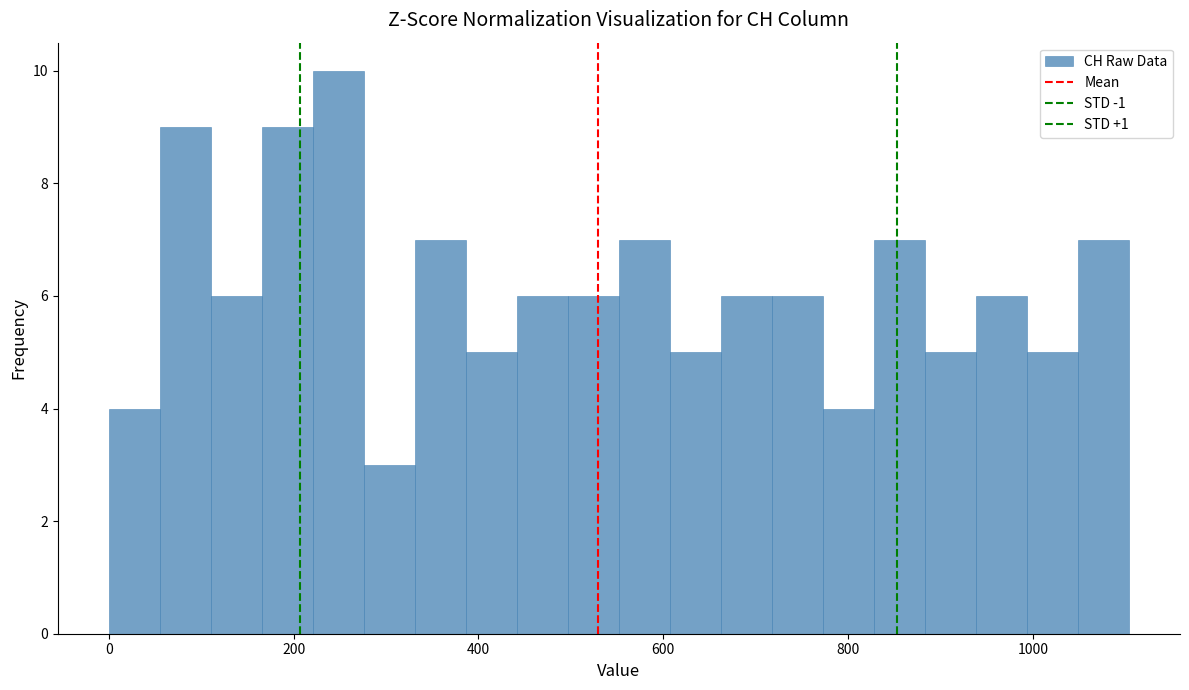

Read against the x-axis, roughly where is the centre of the tallest bar?

240